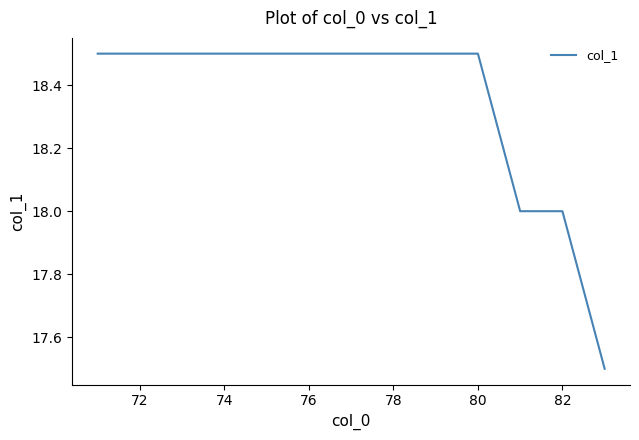

What is the minimum value shown in the chart?

17.5